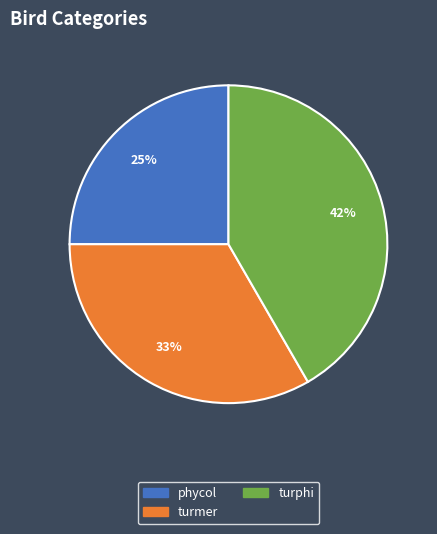

Is it true that phycol is 4% of the pie?

False